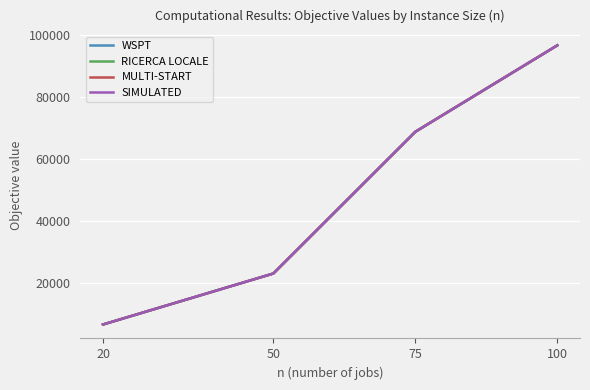

What is the lowest value of the WSPT series?

6488